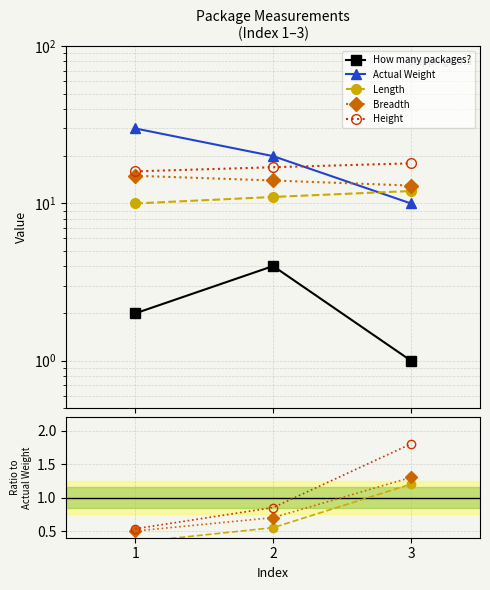

At which label is Breadth closest to 14?

2